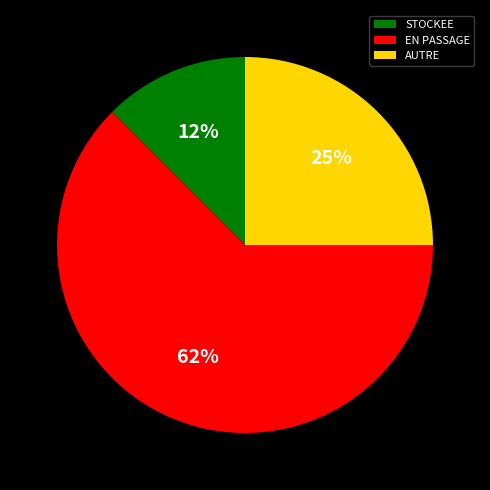

Which category accounts for the majority?

EN PASSAGE